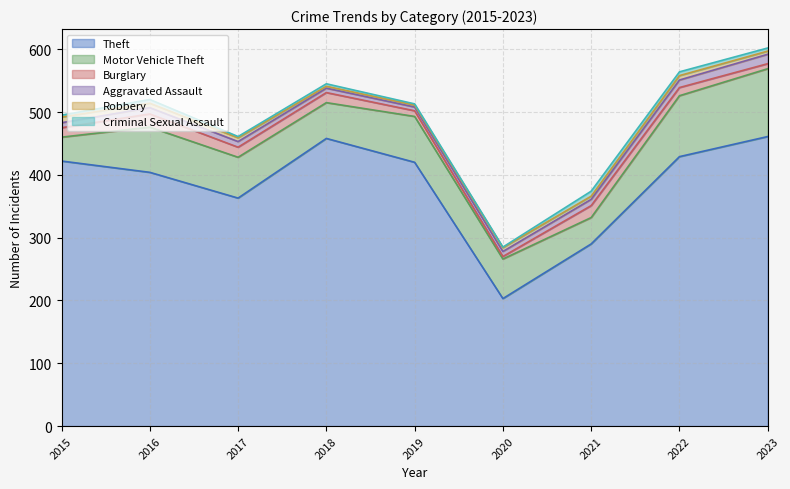

What is the greatest value displayed?

461